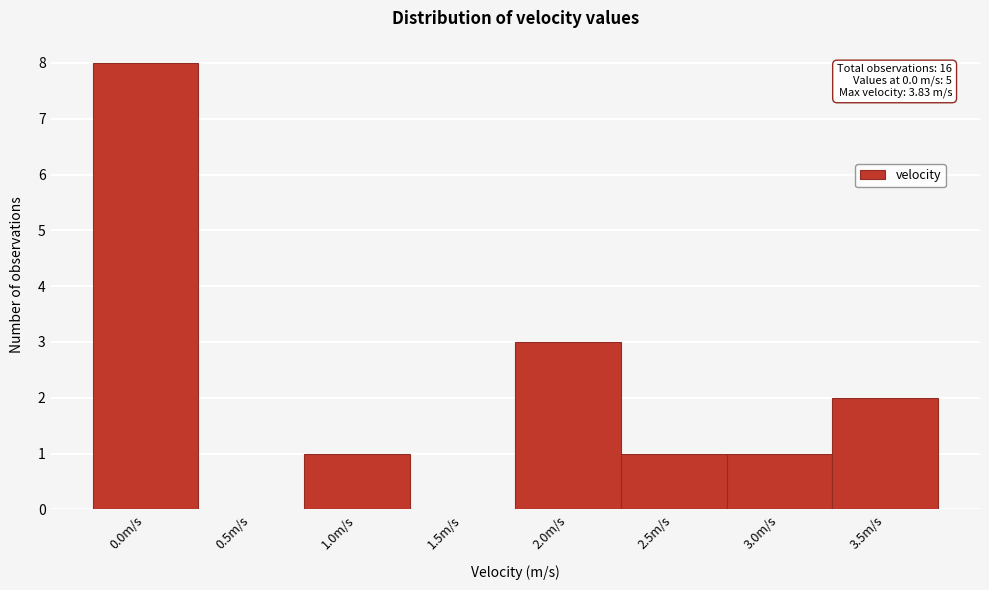

Reading left to right, list all the values displayed in this chart.

0.0m/s=8	0.5m/s=0	1.0m/s=1	1.5m/s=0	2.0m/s=3	2.5m/s=1	3.0m/s=1	3.5m/s=2